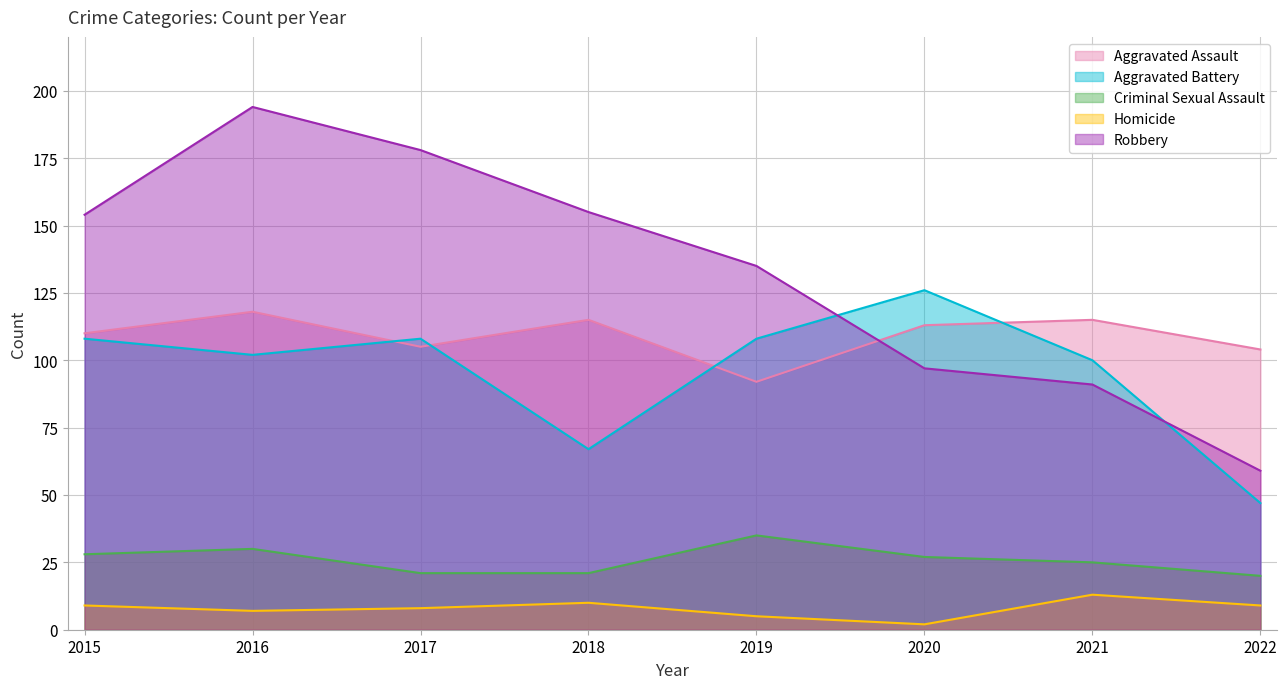

True or false: Aggravated Assault has a value of 48 at 2022.

False